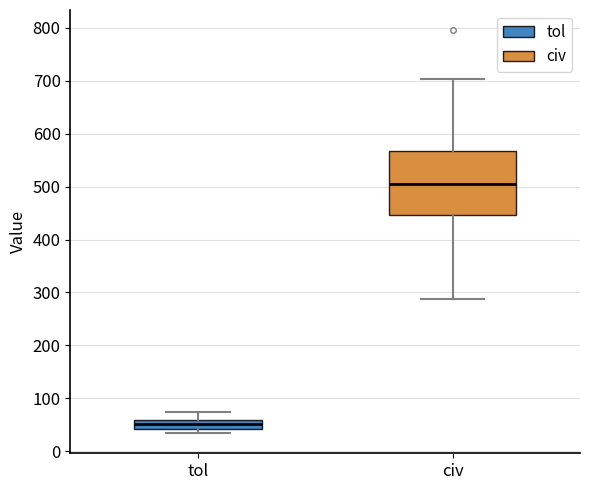

Where is the lower edge of the box for tol on the y-axis? The values are not printed on the chart, so give them approximately, as read against the axis.

40